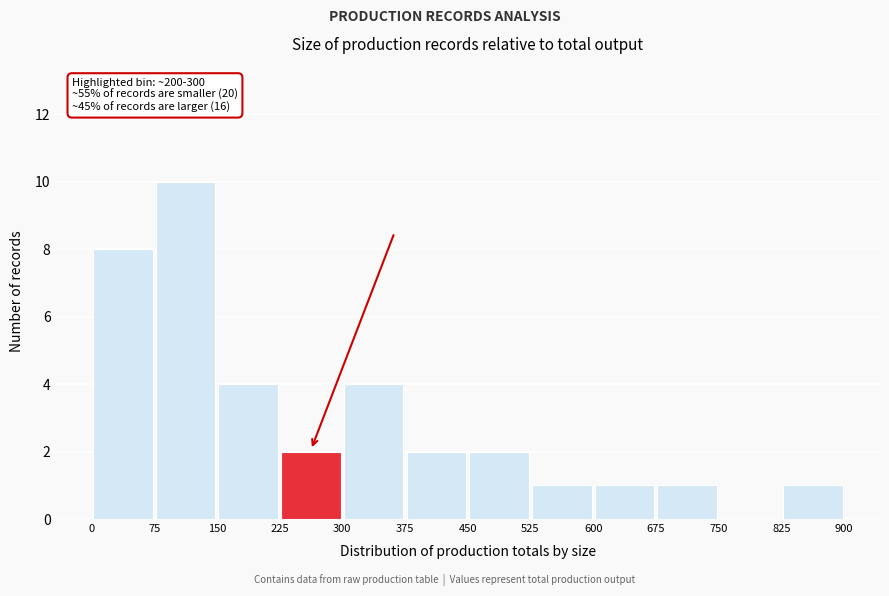

Over which range of the x-axis is the bar tallest?

75 to 150